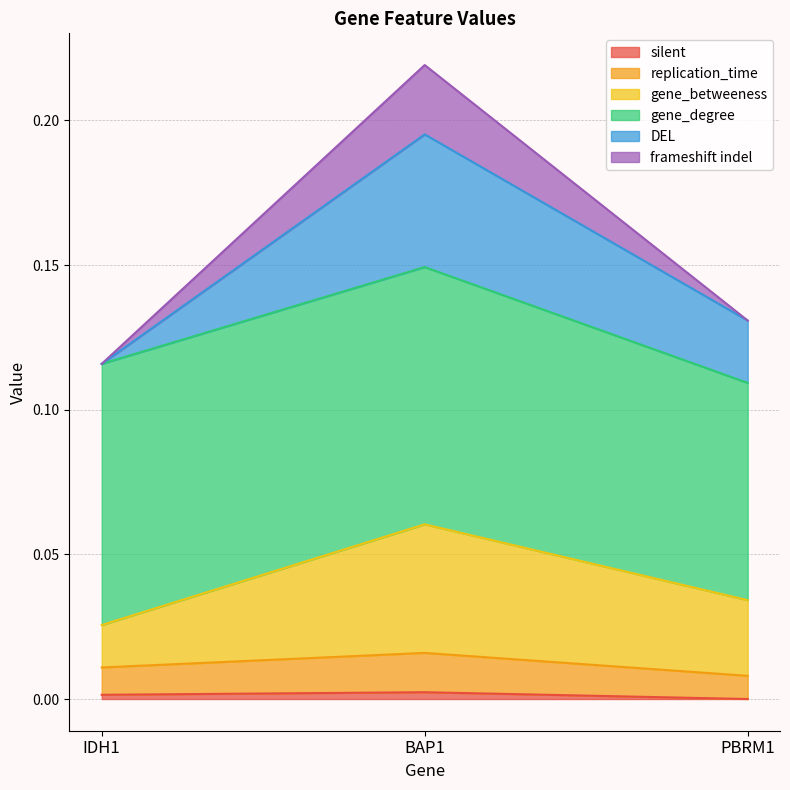

Which series changed the most between BAP1 and PBRM1?

frameshift indel